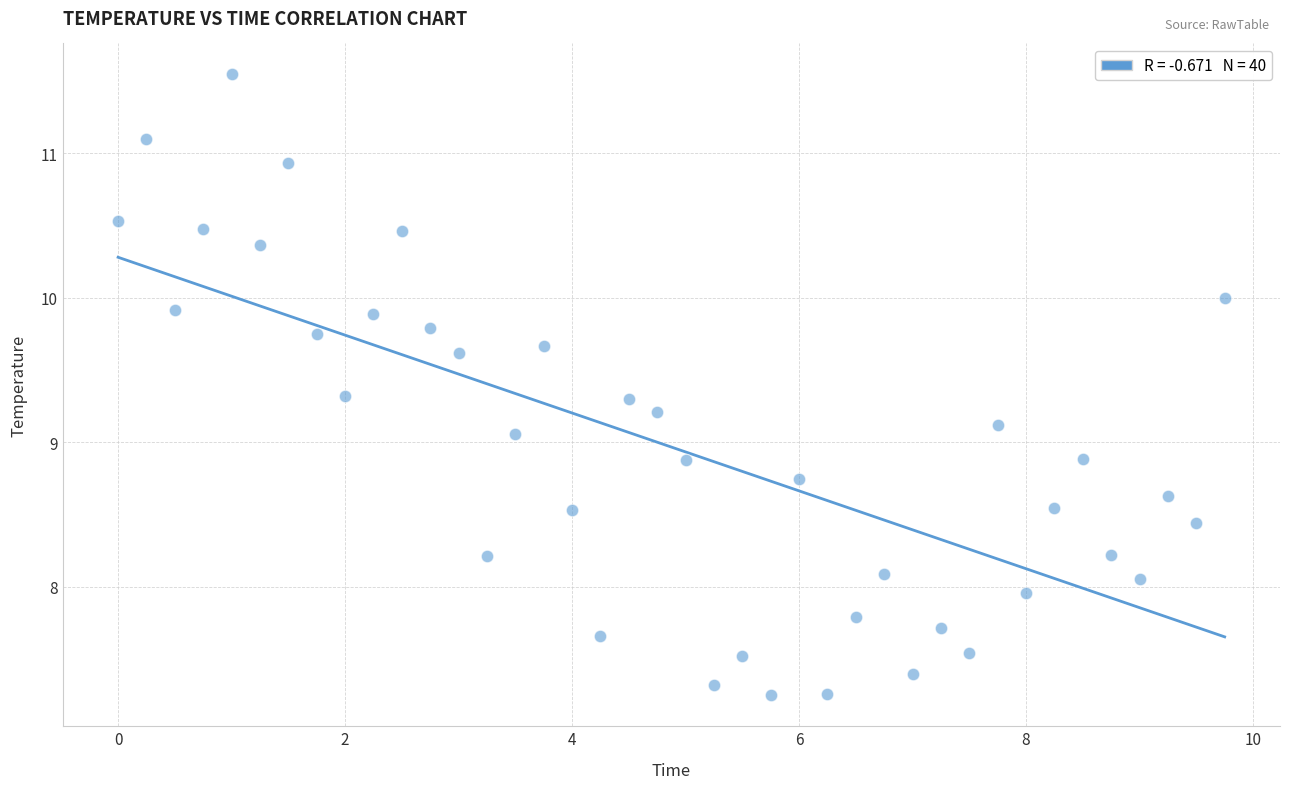

What Y value in the scatter plot is closest to 9?

9.1